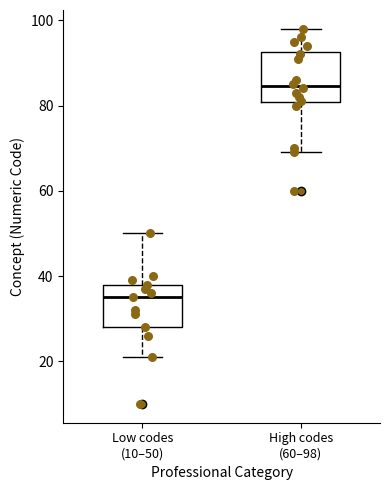

Where does the upper whisker of the box for Low codes (10–50) end on the y-axis? The values are not printed on the chart, so give them approximately, as read against the axis.

50